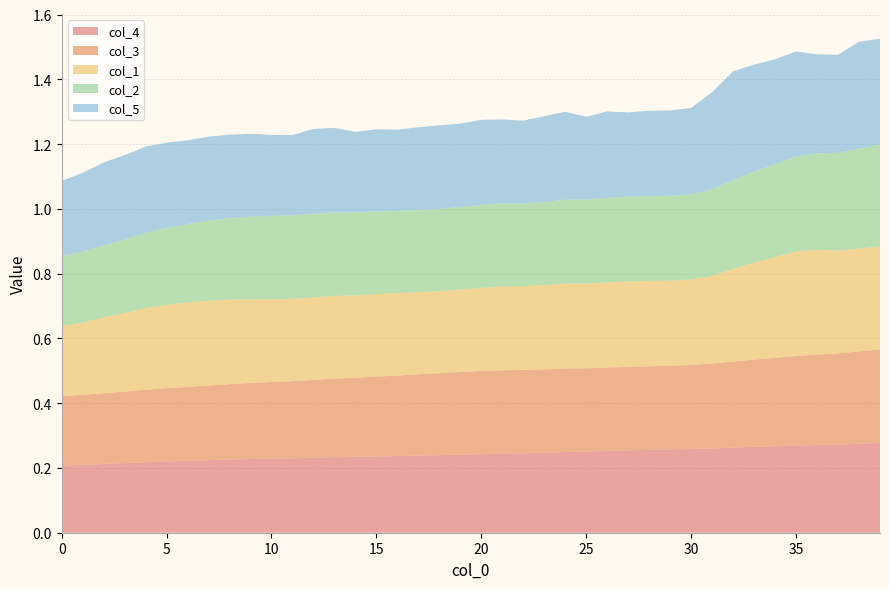

Reading left to right, transcribe all the data shown in this chart.

col_4: 0.2	0.2	0.2	0.2	0.2	0.2	0.2	0.2	0.2	0.2	0.2	0.2	0.2	0.2	0.2	0.2	0.2	0.2	0.2	0.2	0.2	0.2	0.2	0.2	0.2	0.3	0.3	0.3	0.3	0.3	0.3	0.3	0.3	0.3	0.3	0.3	0.3	0.3	0.3	0.3
col_3: 0.2	0.2	0.2	0.2	0.2	0.2	0.2	0.2	0.2	0.2	0.2	0.2	0.2	0.2	0.2	0.2	0.2	0.3	0.3	0.3	0.3	0.3	0.3	0.3	0.3	0.3	0.3	0.3	0.3	0.3	0.3	0.3	0.3	0.3	0.3	0.3	0.3	0.3	0.3	0.3
col_1: 0.2	0.2	0.2	0.2	0.3	0.3	0.3	0.3	0.3	0.3	0.3	0.3	0.3	0.3	0.3	0.3	0.3	0.3	0.3	0.3	0.3	0.3	0.3	0.3	0.3	0.3	0.3	0.3	0.3	0.3	0.3	0.3	0.3	0.3	0.3	0.3	0.3	0.3	0.3	0.3
col_2: 0.2	0.2	0.2	0.2	0.2	0.2	0.2	0.2	0.3	0.3	0.3	0.3	0.3	0.3	0.3	0.3	0.3	0.3	0.3	0.3	0.3	0.3	0.3	0.3	0.3	0.3	0.3	0.3	0.3	0.3	0.3	0.3	0.3	0.3	0.3	0.3	0.3	0.3	0.3	0.3
col_5: 0.2	0.2	0.3	0.3	0.3	0.3	0.3	0.3	0.3	0.3	0.2	0.2	0.3	0.3	0.2	0.3	0.2	0.3	0.3	0.3	0.3	0.3	0.3	0.3	0.3	0.3	0.3	0.3	0.3	0.3	0.3	0.3	0.3	0.3	0.3	0.3	0.3	0.3	0.3	0.3